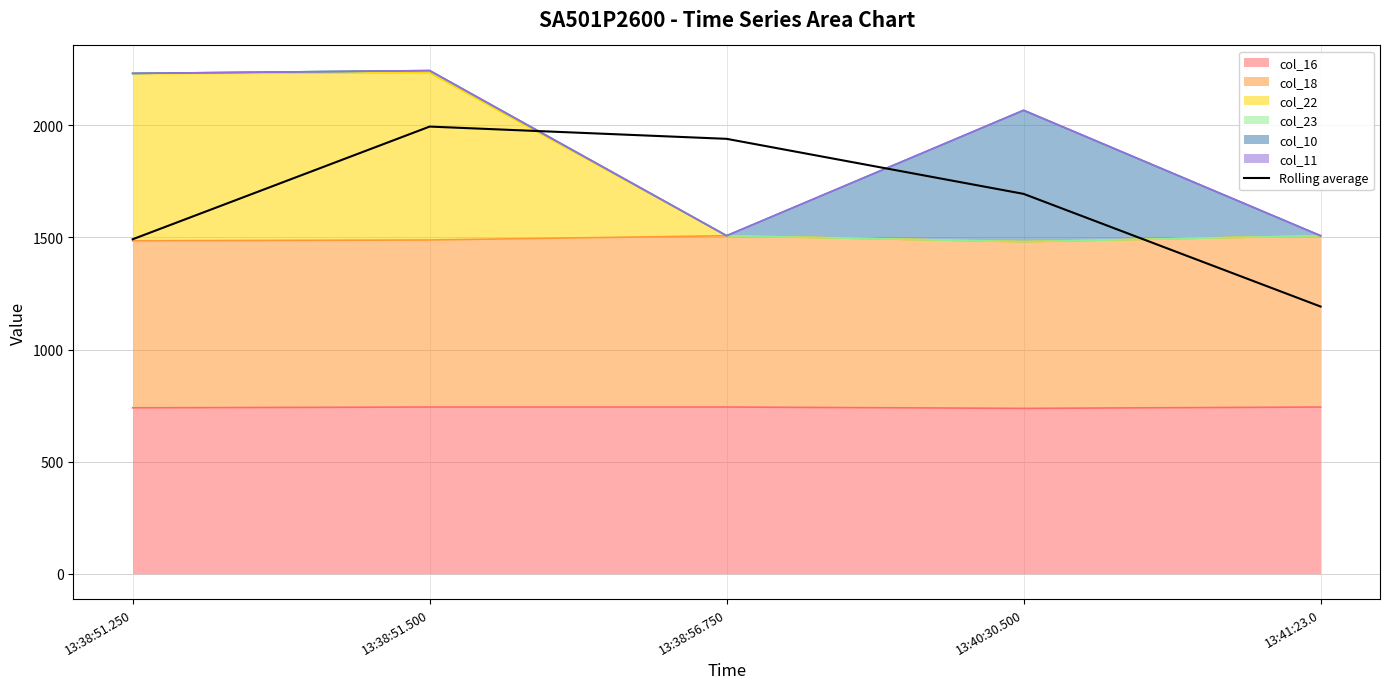

Read the value at 13:38:51.500.

1994.3